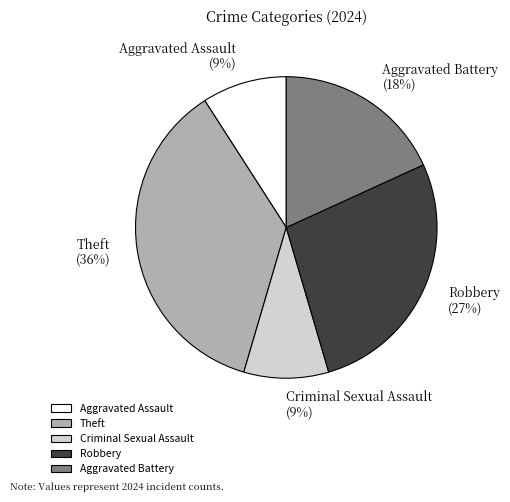

What percentage is the Robbery slice, to the nearest percent?

27%